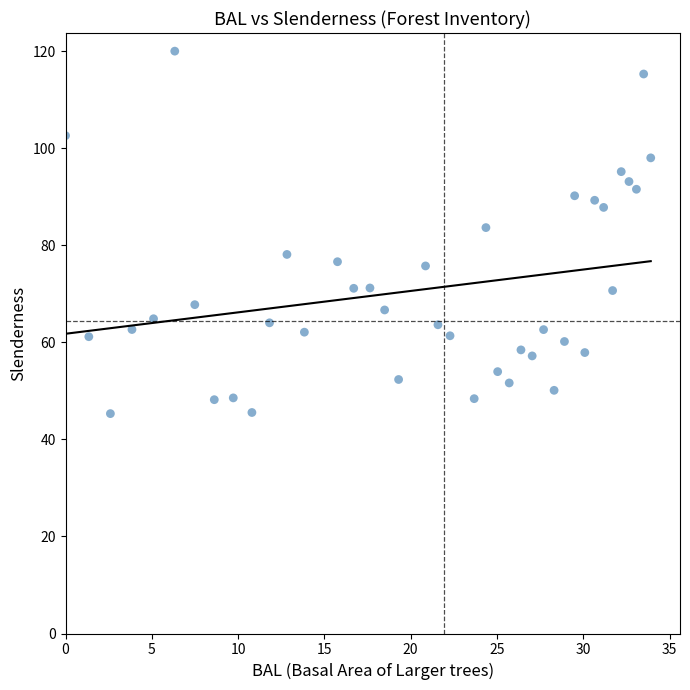

What Y value in the scatter plot is closest to 82?

83.6